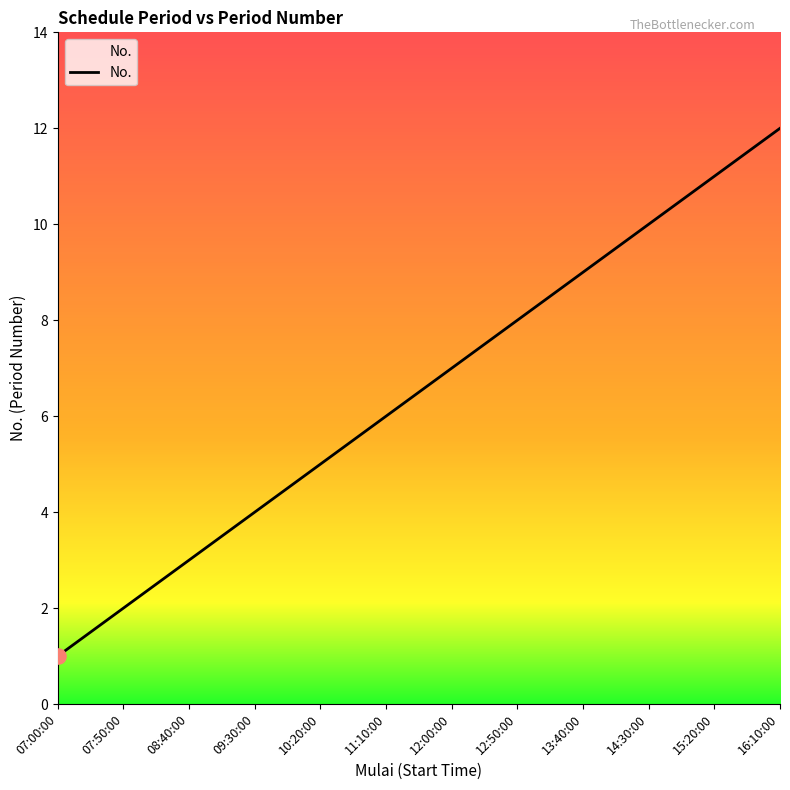

What is the ratio of the value at 13:40:00 to the value at 10:20:00?

1.8